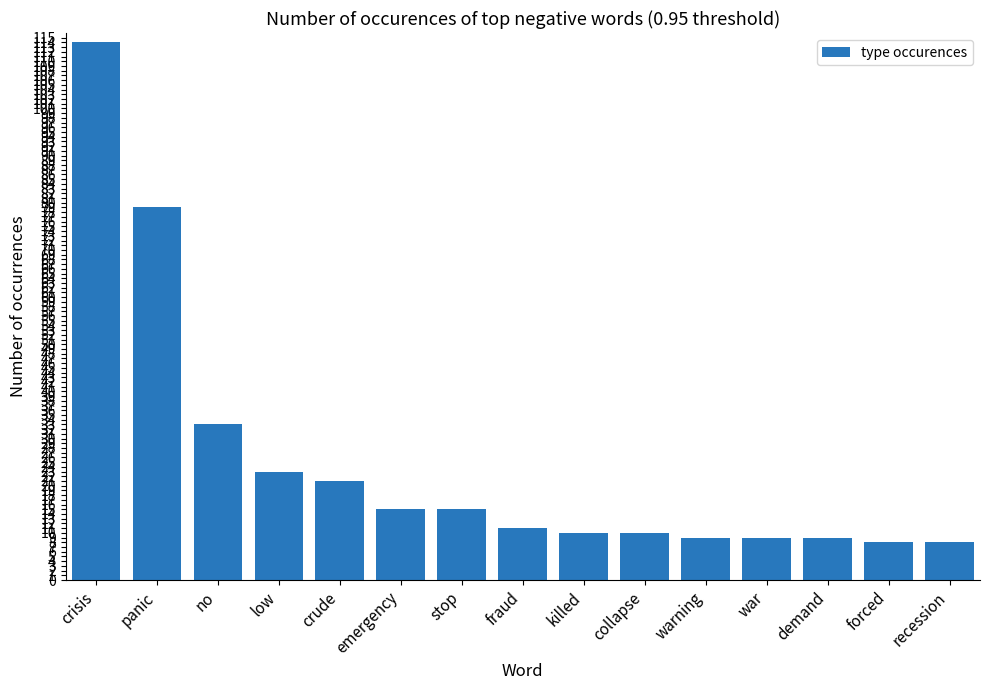

Between fraud and panic, which is larger?

panic